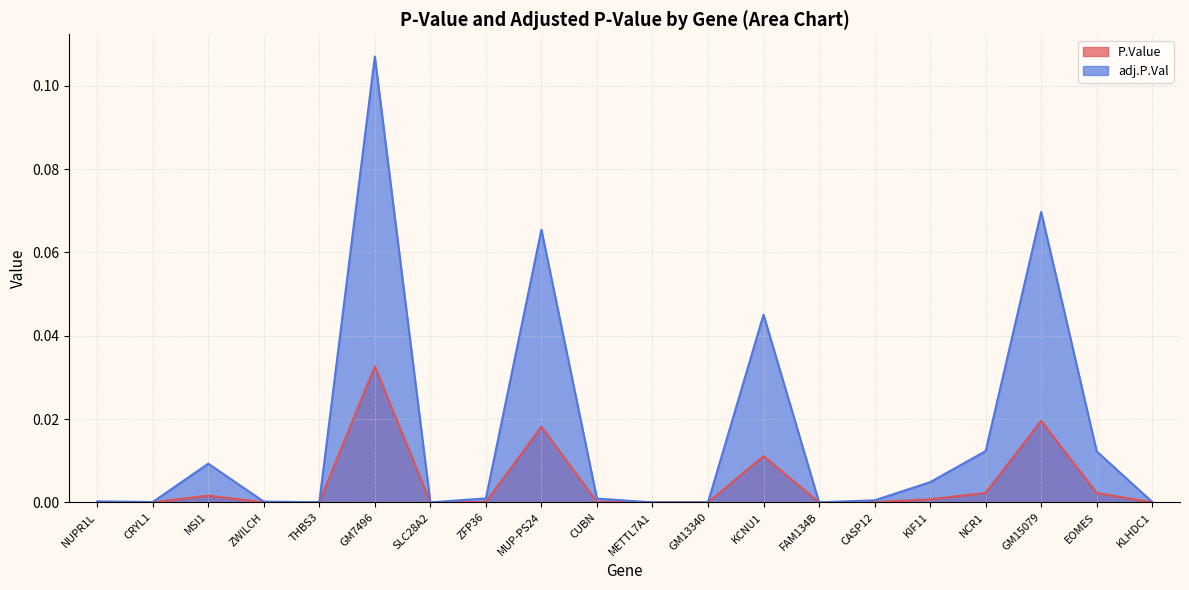

Does the chart have visible grid lines?

Yes